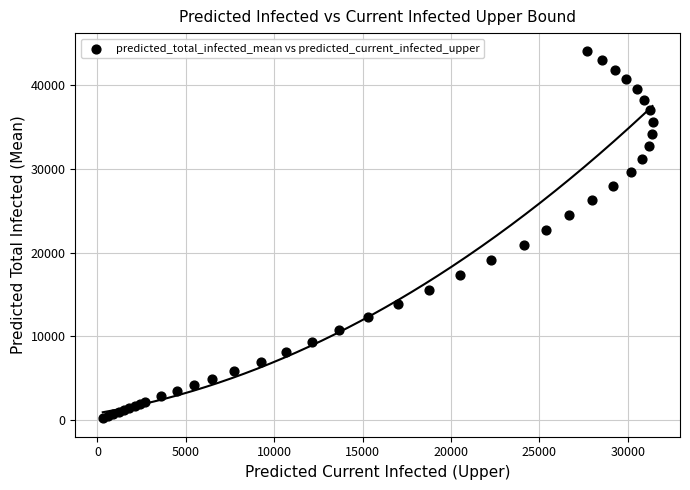

What Y value in the scatter plot is closest to 22096?

22706